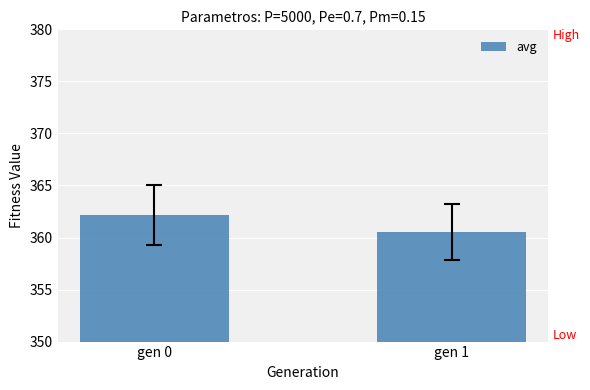

Reading right to left, list all the values displayed in this chart.

360.5	362.2